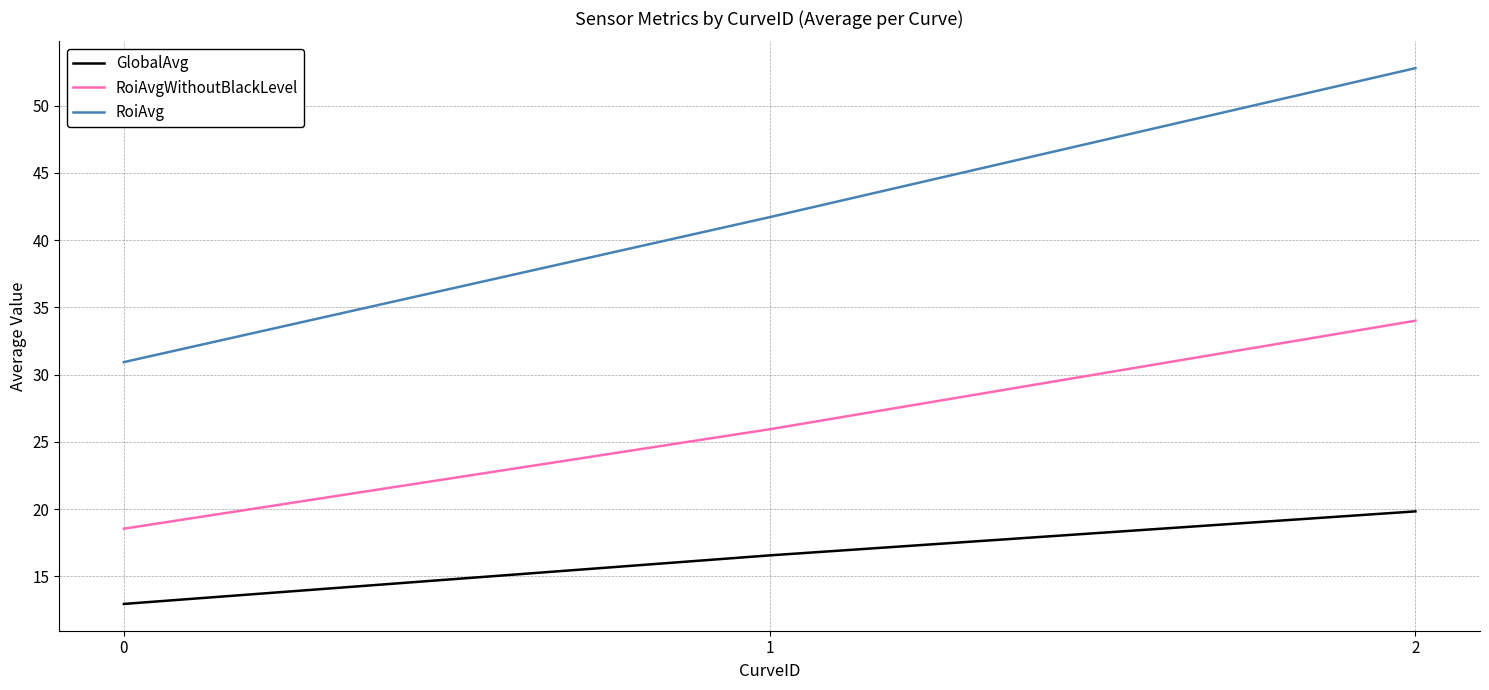

What is the difference between the second highest and minimum values in the RoiAvgWithoutBlackLevel series?

7.4